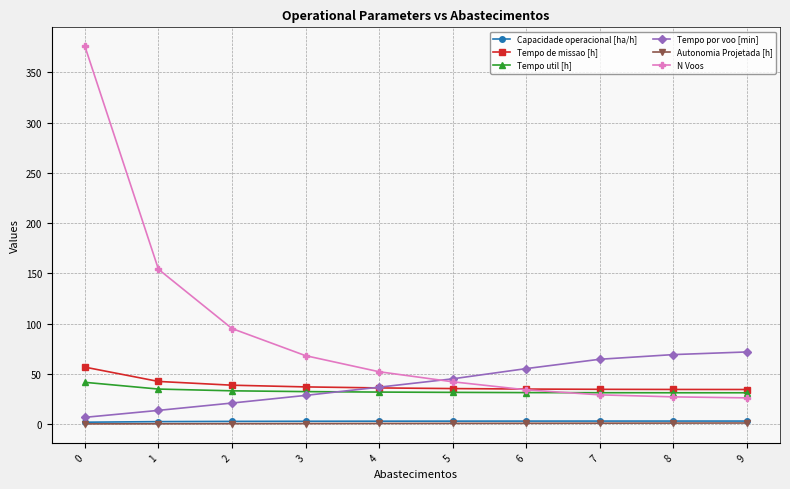

The Tempo de missao [h] series shows 34.3 at 9. True or false?

True